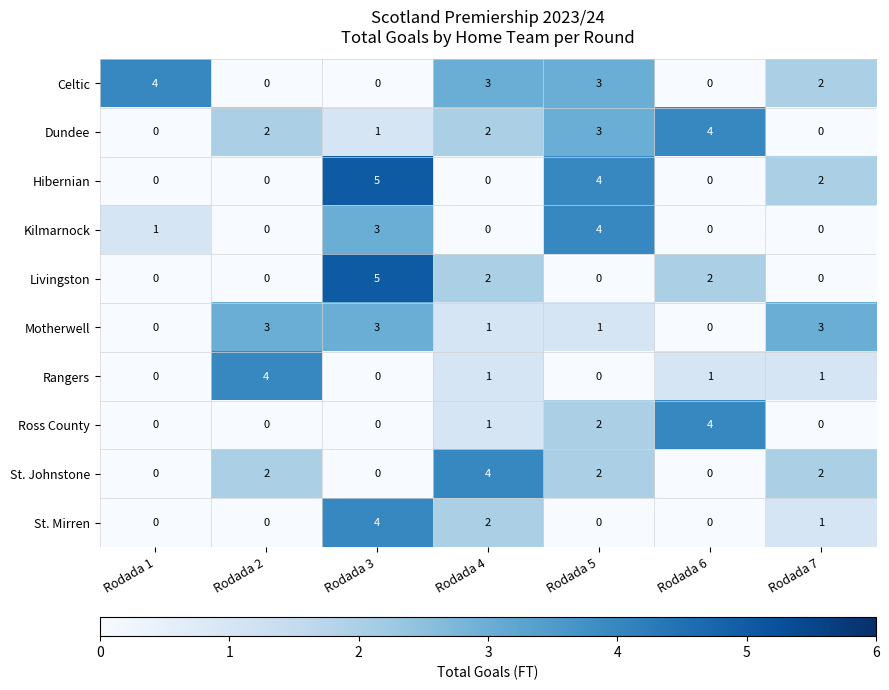

How many series are shown in this chart?

10